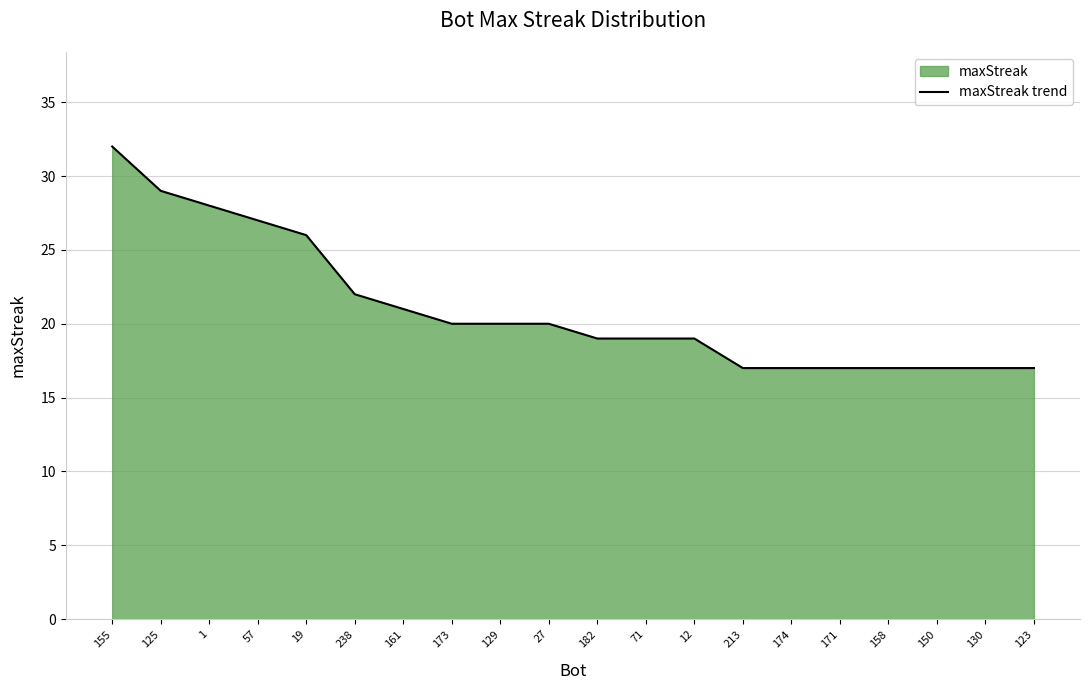

What is the value of the 6th point from the left?

22